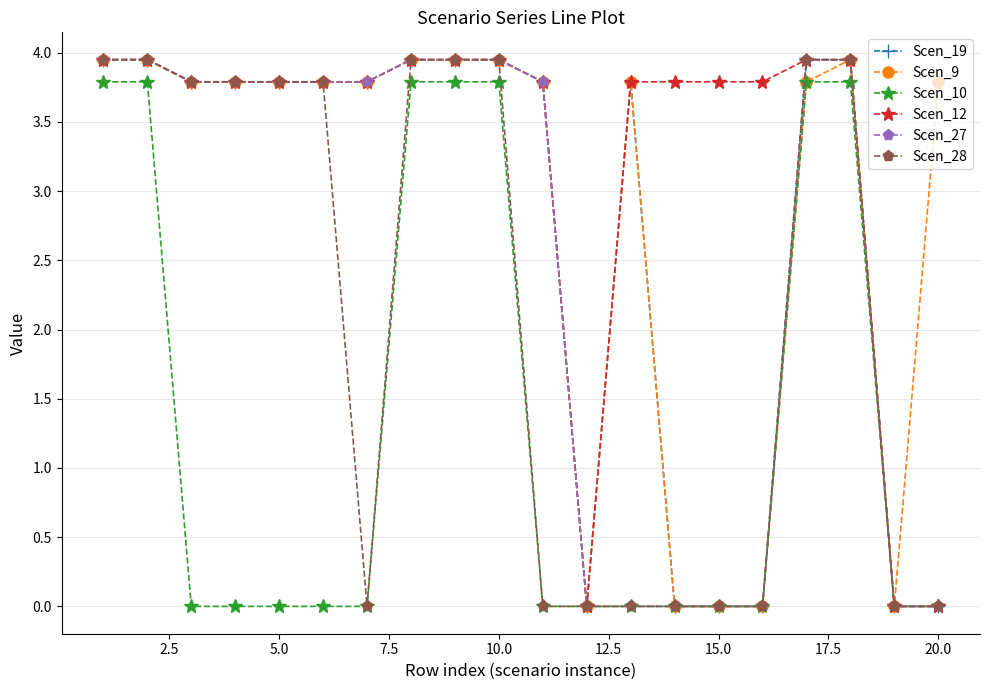

At how many categories does at least one series exceed 3?

18